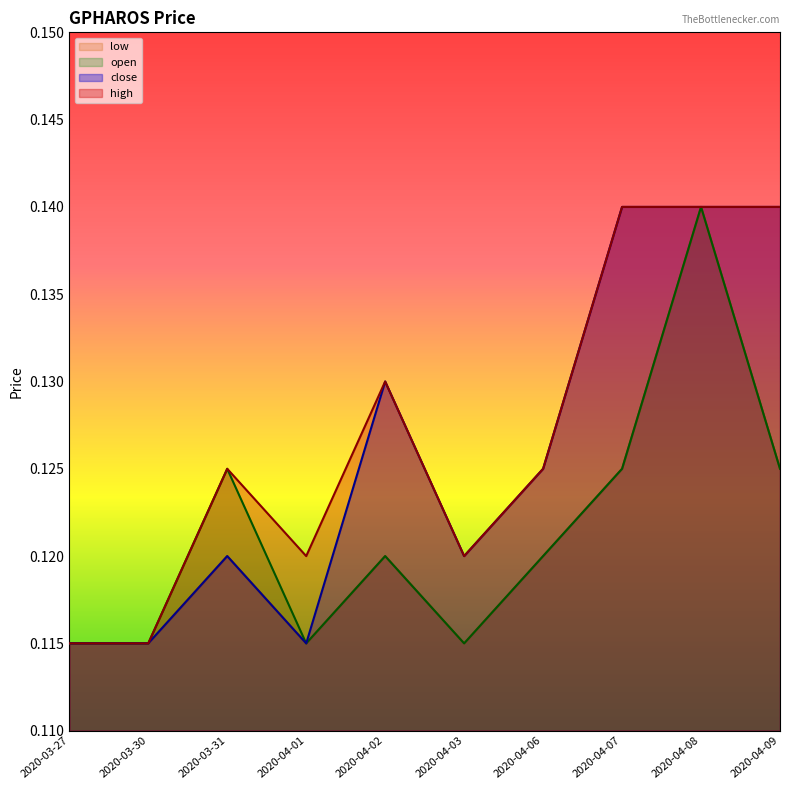

What is the sum of all close values?

1.3